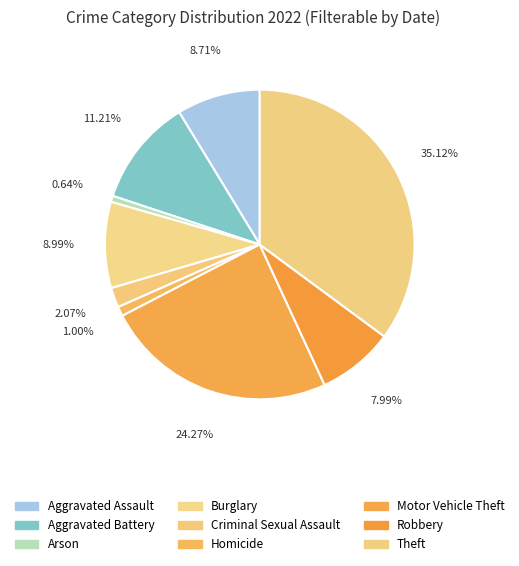

True or false: Aggravated Battery accounts for 3% of the total.

False